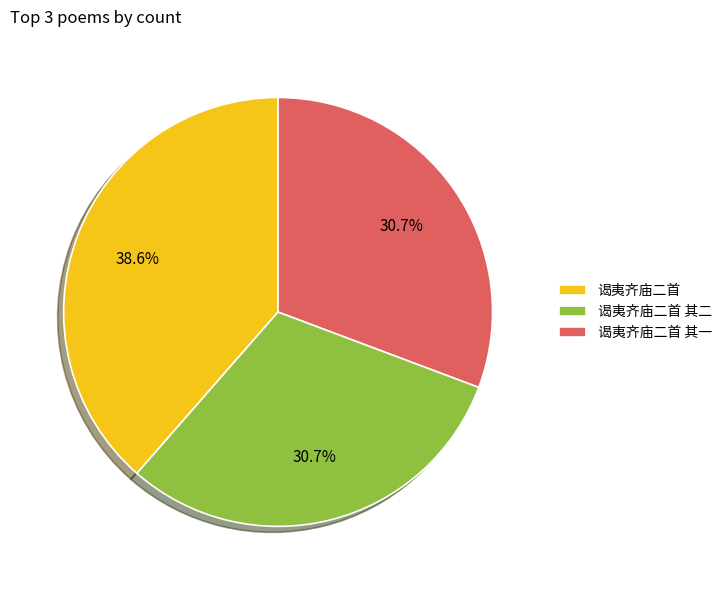

What is the largest slice in the pie chart?

谒夷齐庙二首